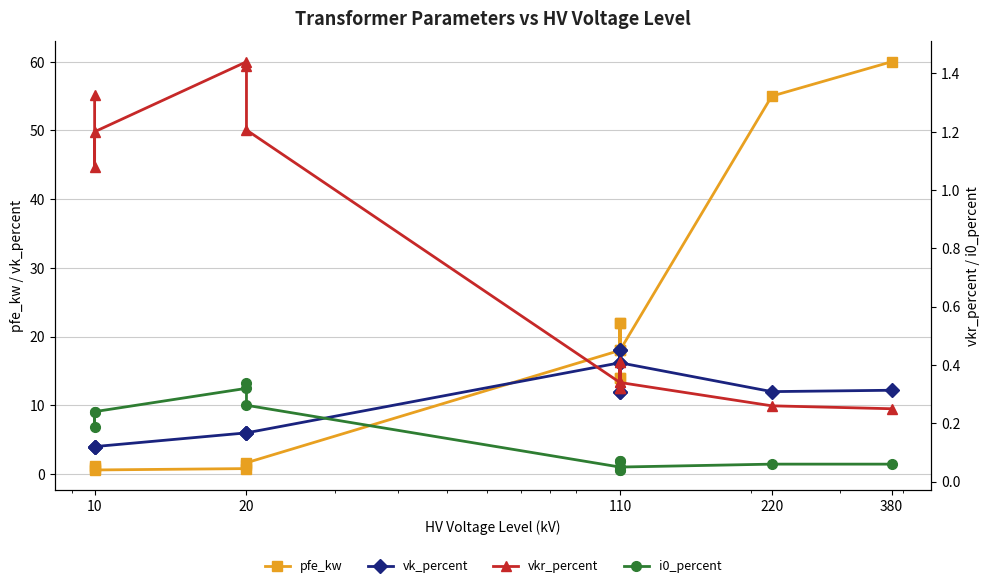

What is the sum of all vkr_percent values?

10.3